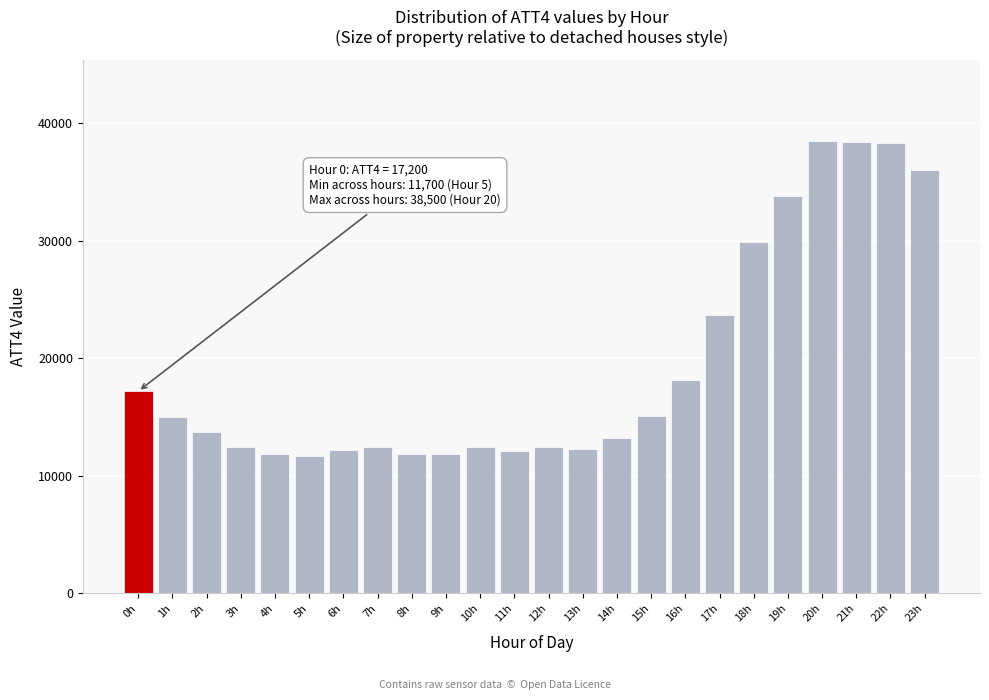

Which has a higher value, 1h or 6h?

1h